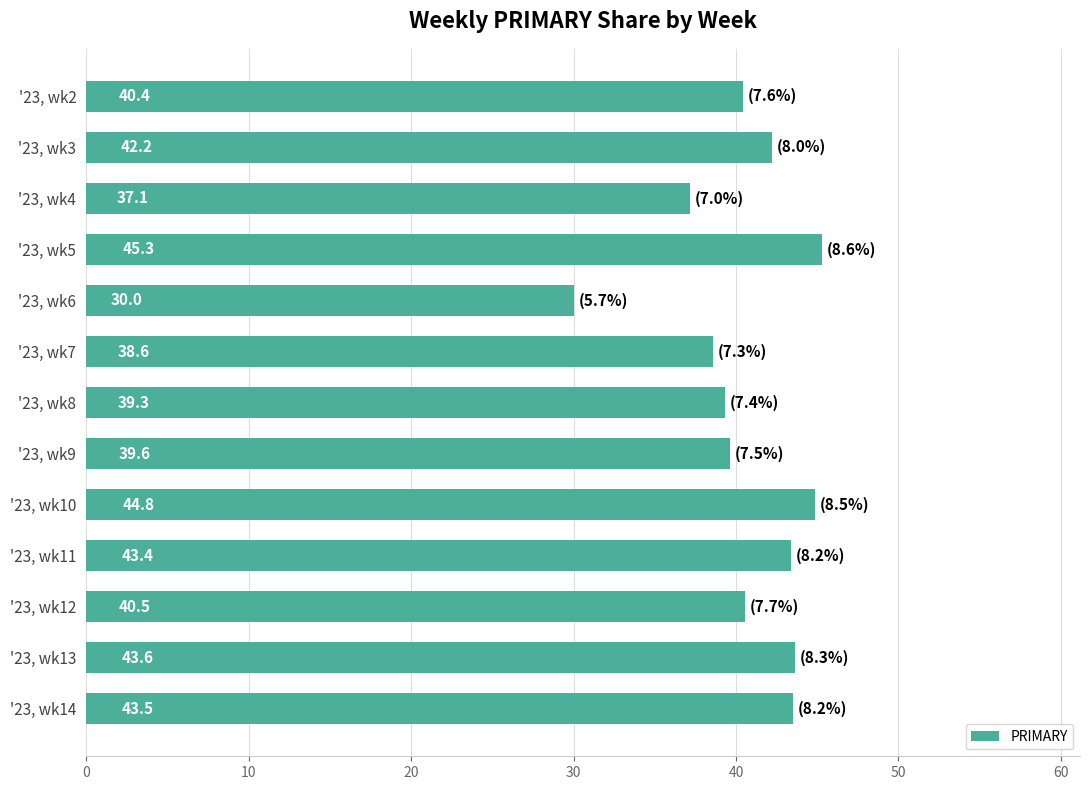

What is the difference between the maximum and minimum values?

15.3